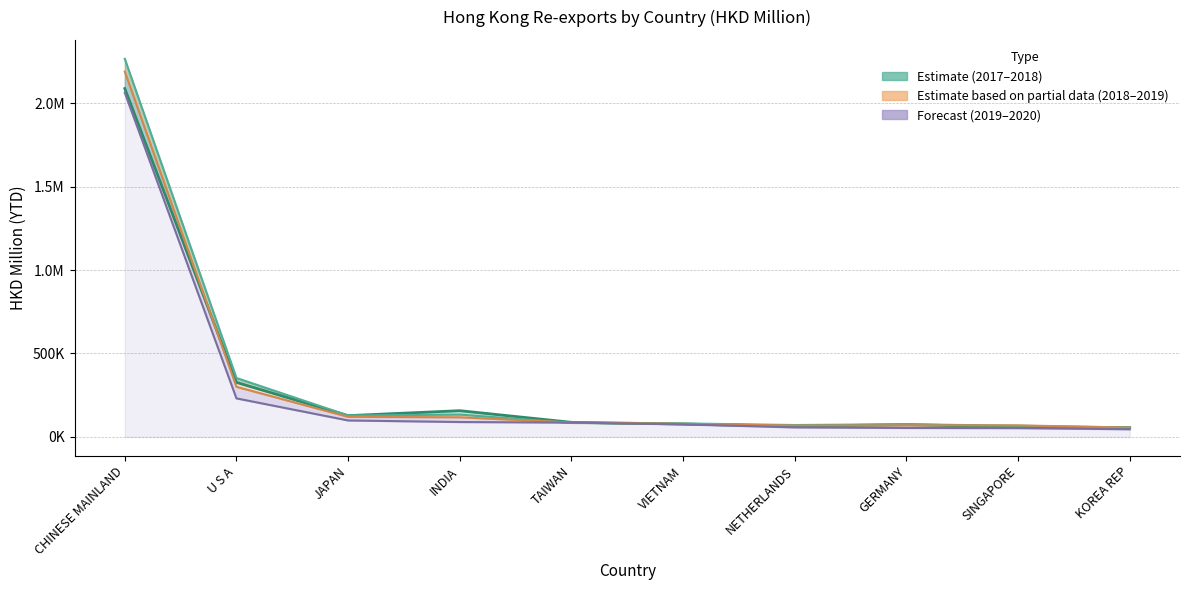

What is the change in value from CHINESE MAINLAND to GERMANY?

-2014847.2